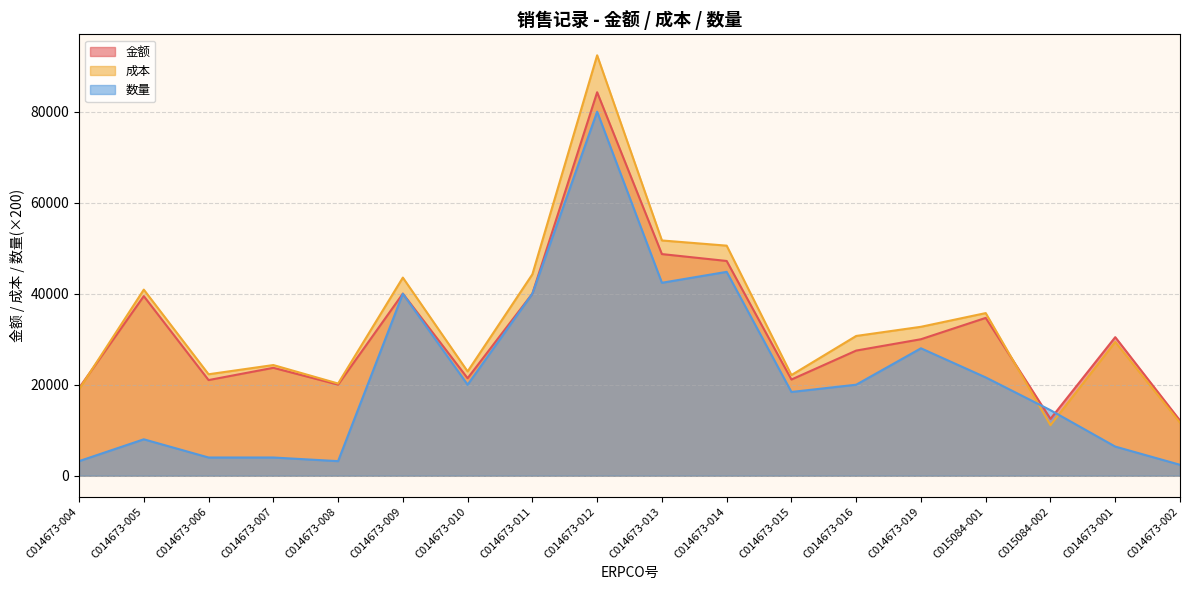

What are all the series names shown in the legend?

金额, 成本, 数量